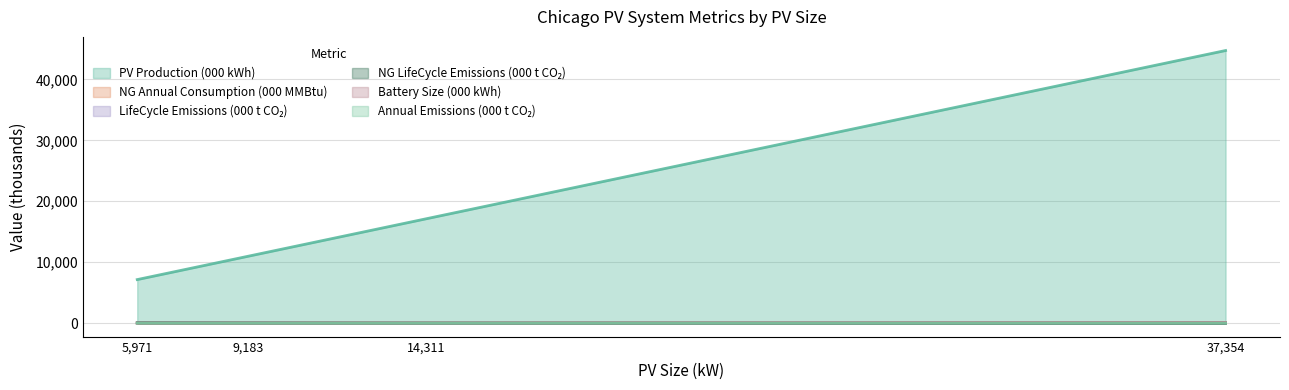

What is the maximum value shown in the chart?

44736.7